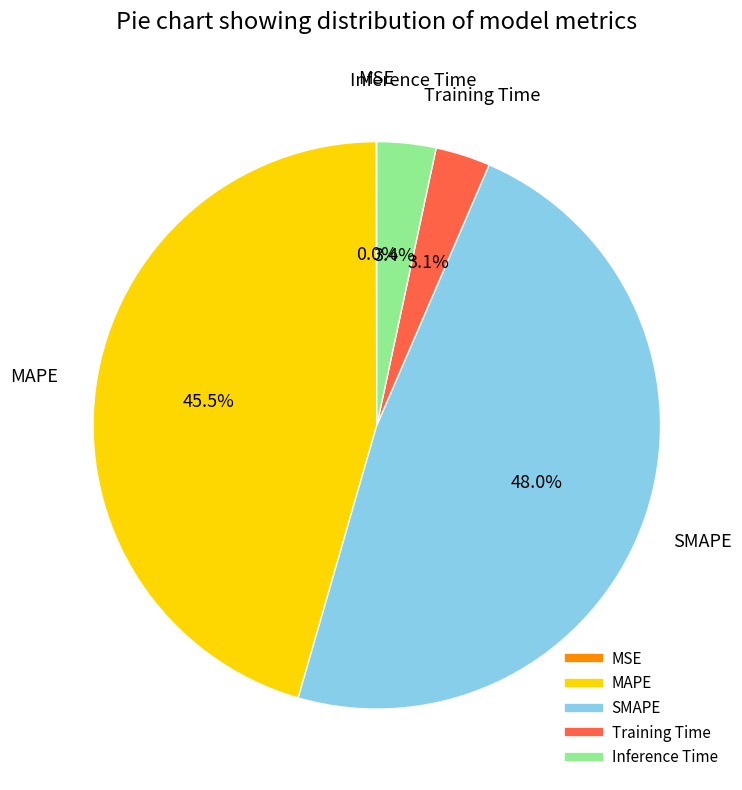

Which category has the biggest portion of the pie?

SMAPE